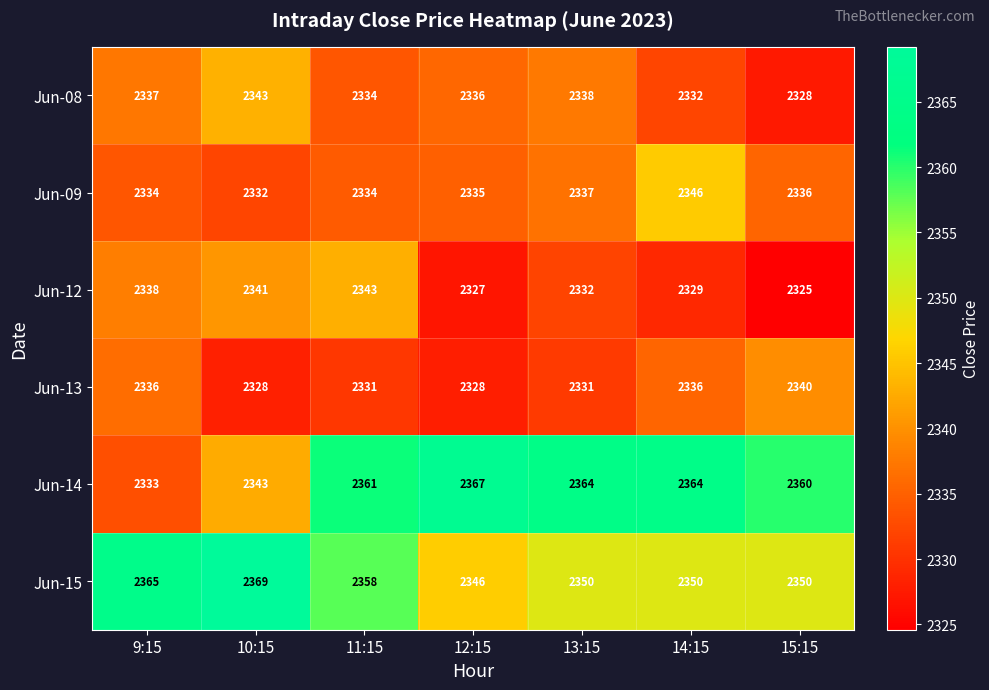

Is it true that Jun-14 equals 2343 at 10:15?

True